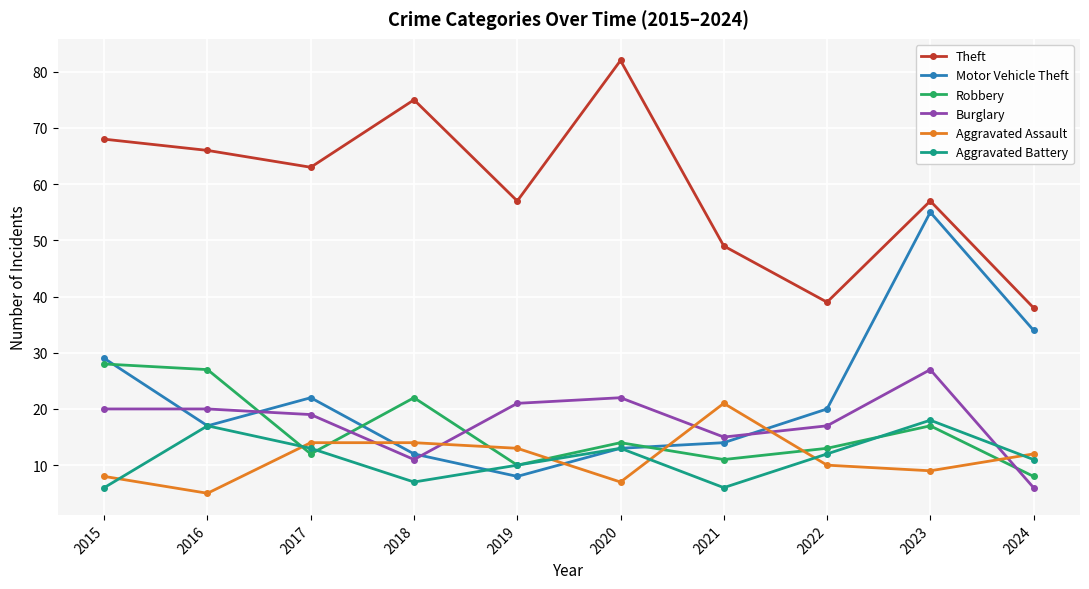

At how many categories does at least one series exceed 74?

2